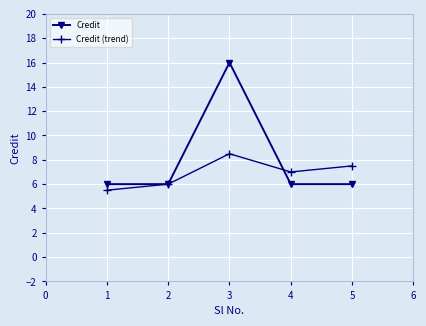

Rank the series by their maximum value, from highest to lowest.

Credit, Credit (trend)